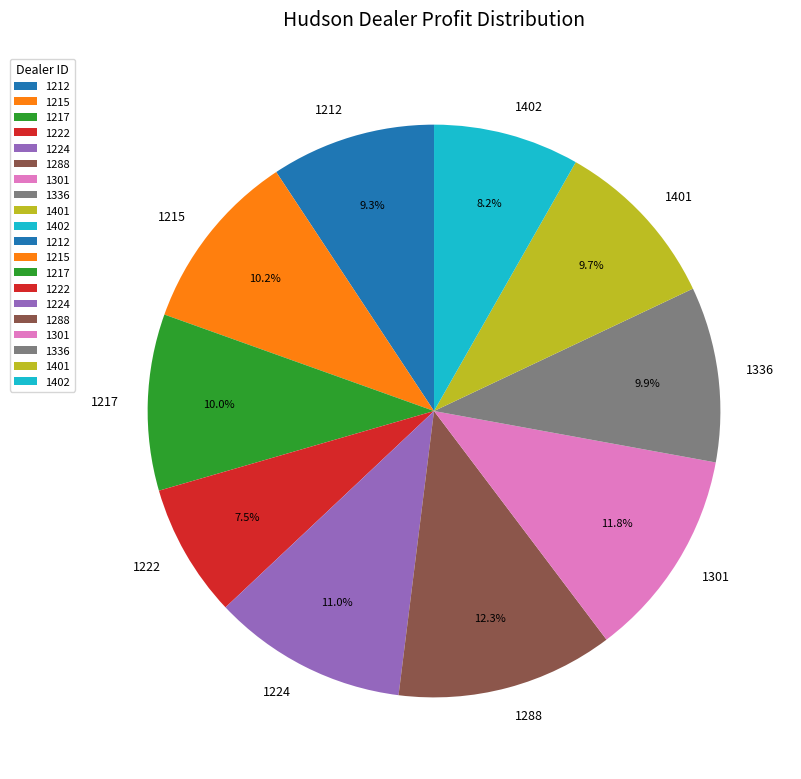

Which category has the smallest portion of the pie?

1222